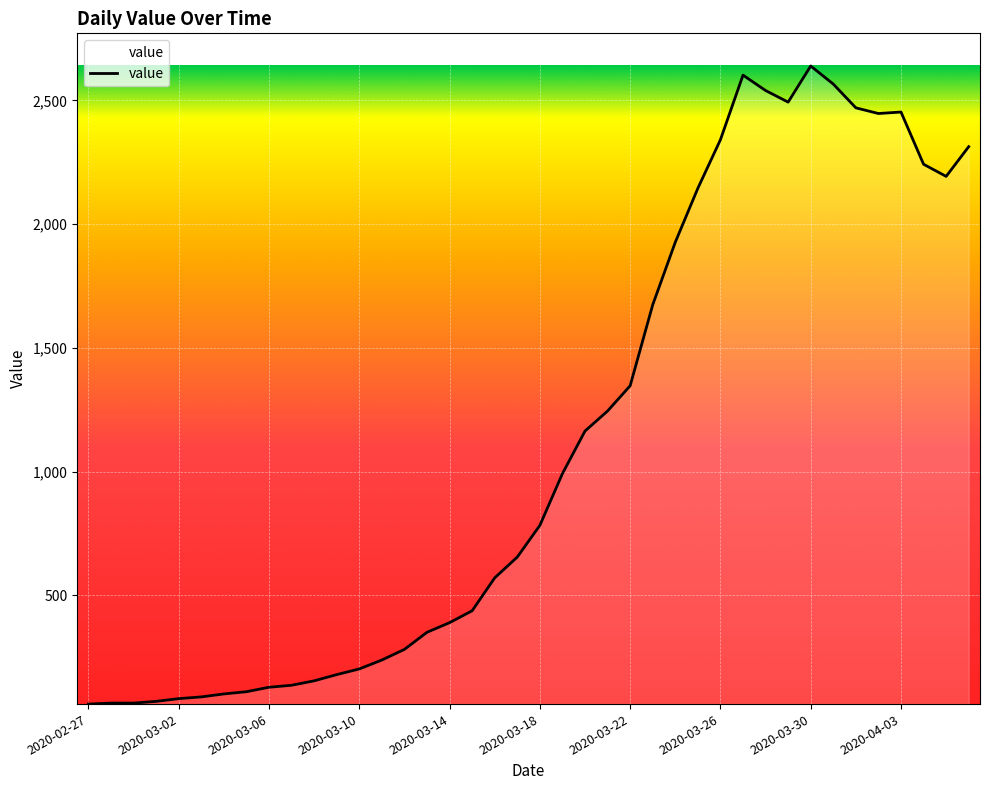

What is the difference between the maximum and minimum values?

2578